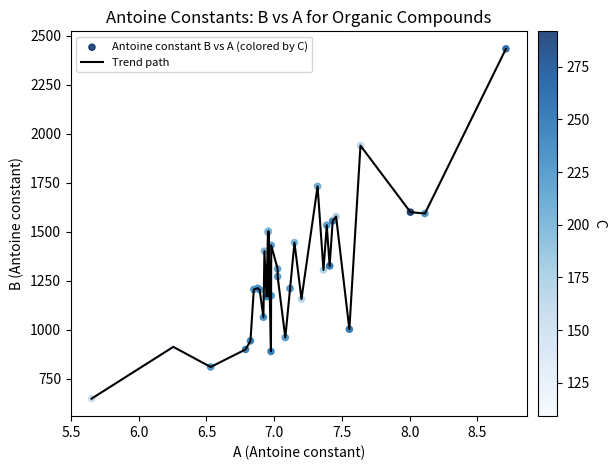

What is the difference between the maximum and minimum values?

1784.4